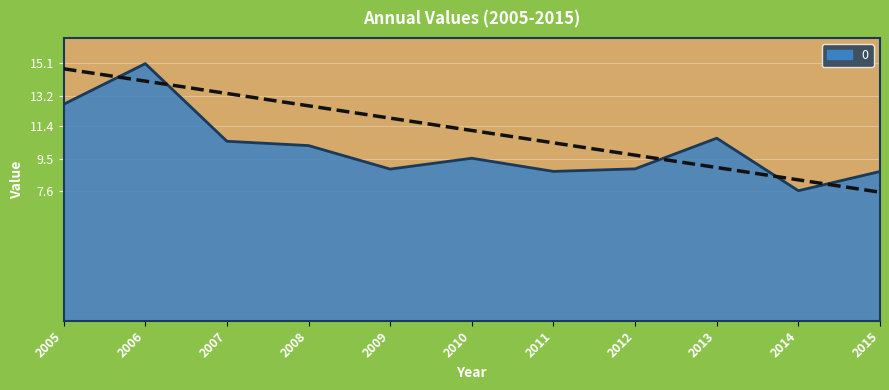

Count the number of categories in the chart.

11